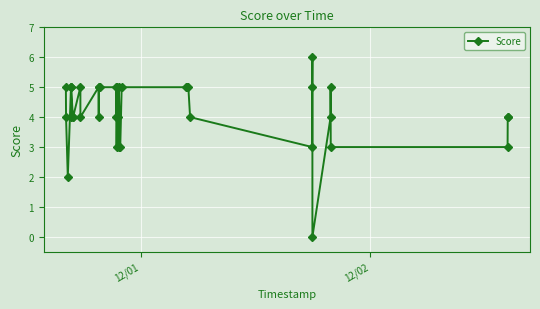

What is the maximum value shown in the chart?

6